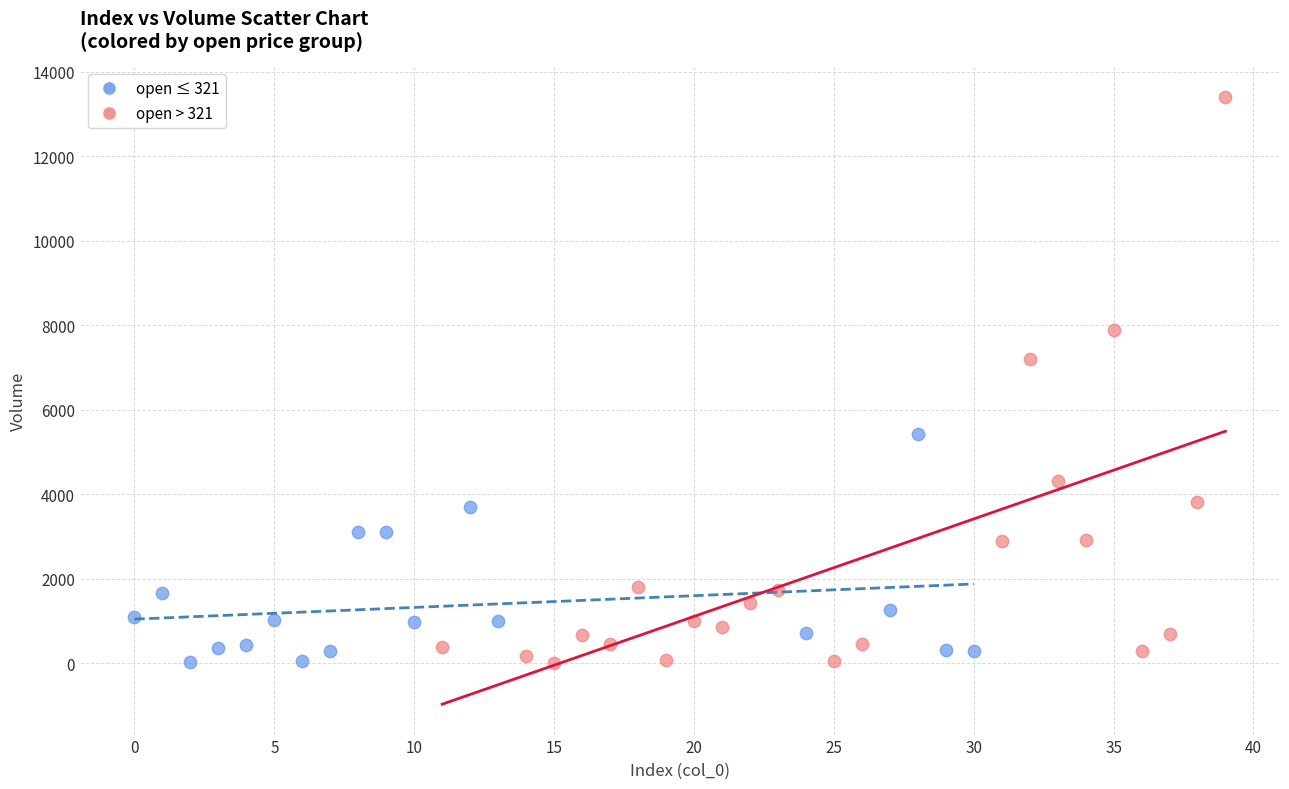

Which series contains the highest Y value?

open > 321